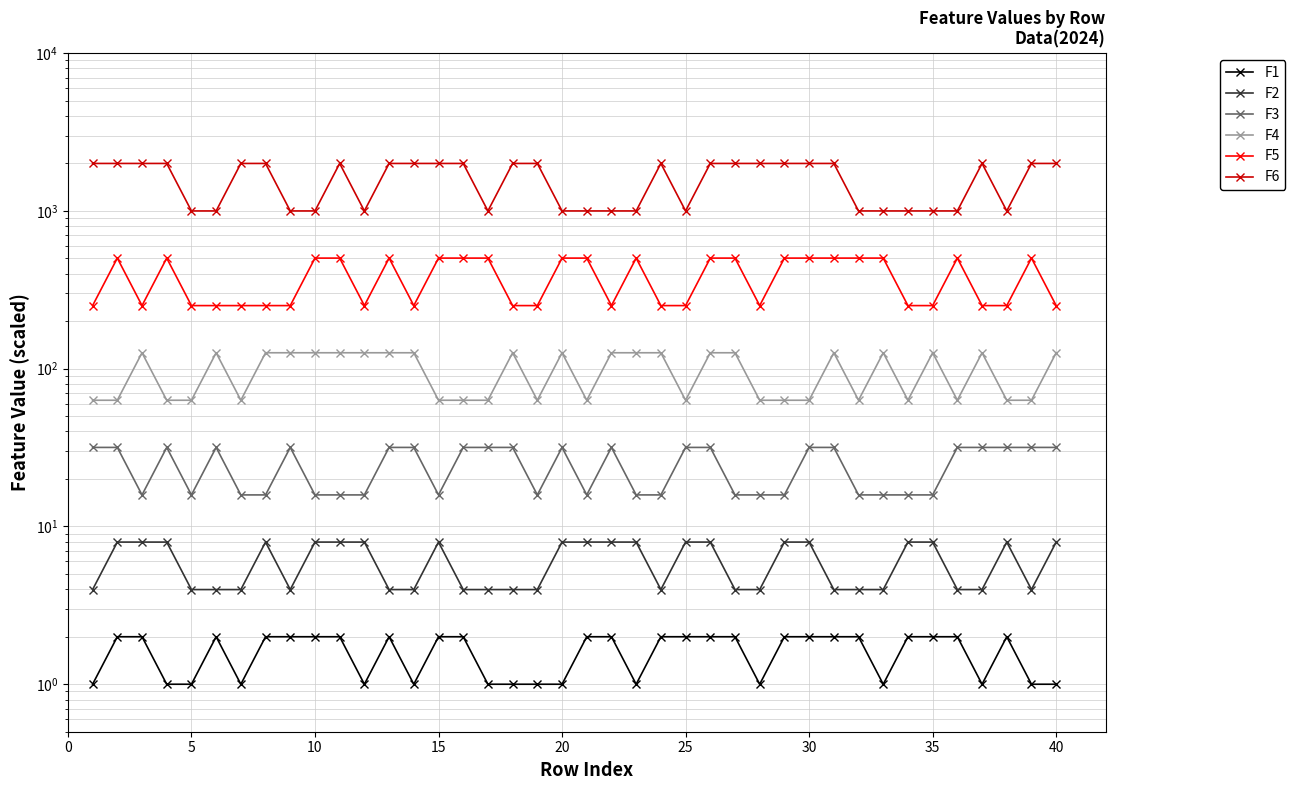

The value of F4 at 31 is 95.6. True or false?

False